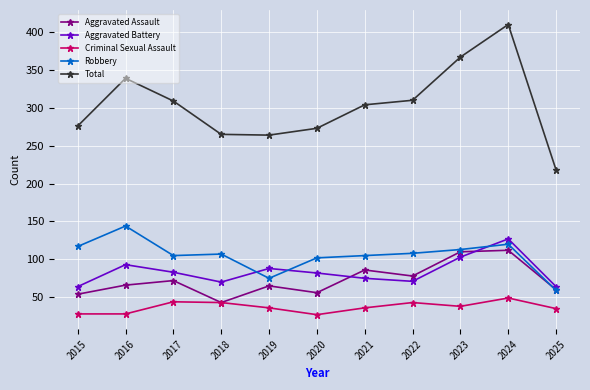

Which series has the widest spread of values?

Total